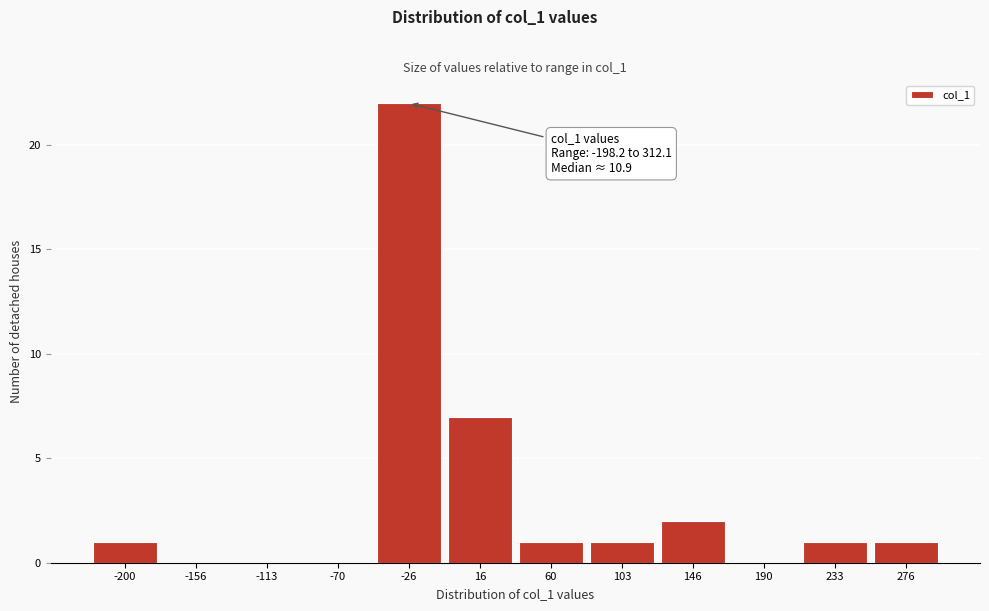

Reading right to left, extract all data points from this chart.

276=1	233=1	190=0	146=2	103=1	60=1	16=7	-26=22	-70=0	-113=0	-156=0	-200=1